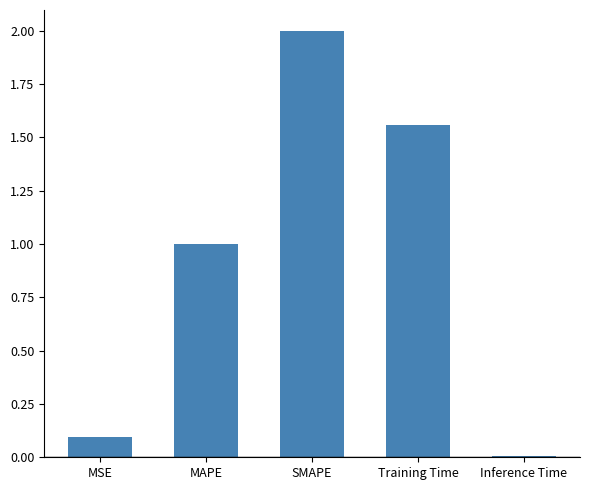

What is the sum of the values at MAPE and SMAPE?

3.0